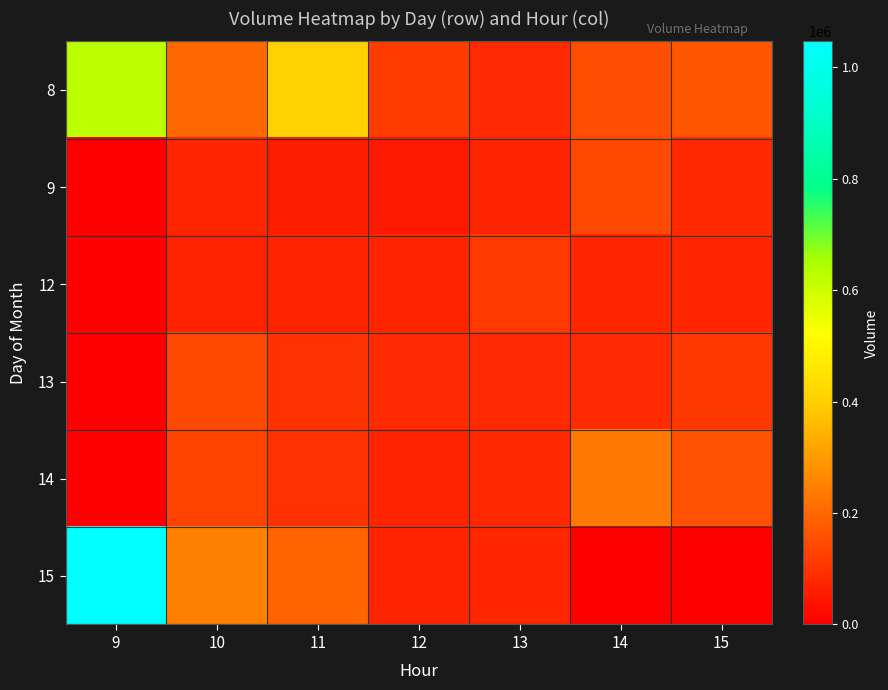

How many distinct data groups are displayed?

6